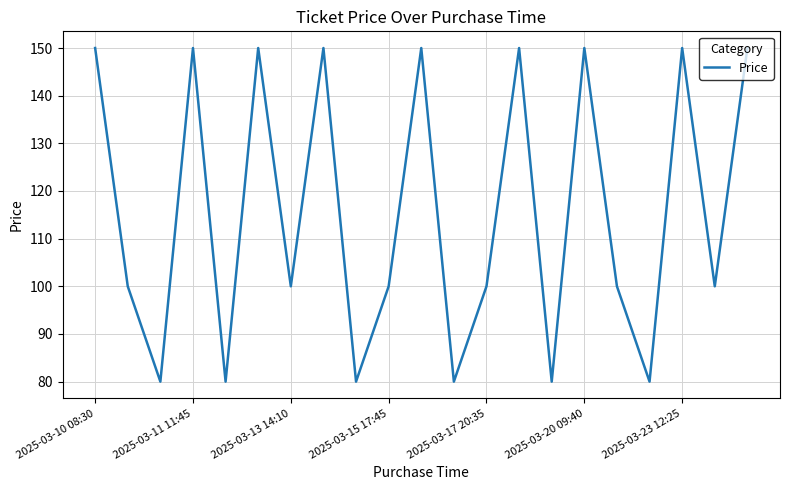

What is the maximum value shown in the chart?

150